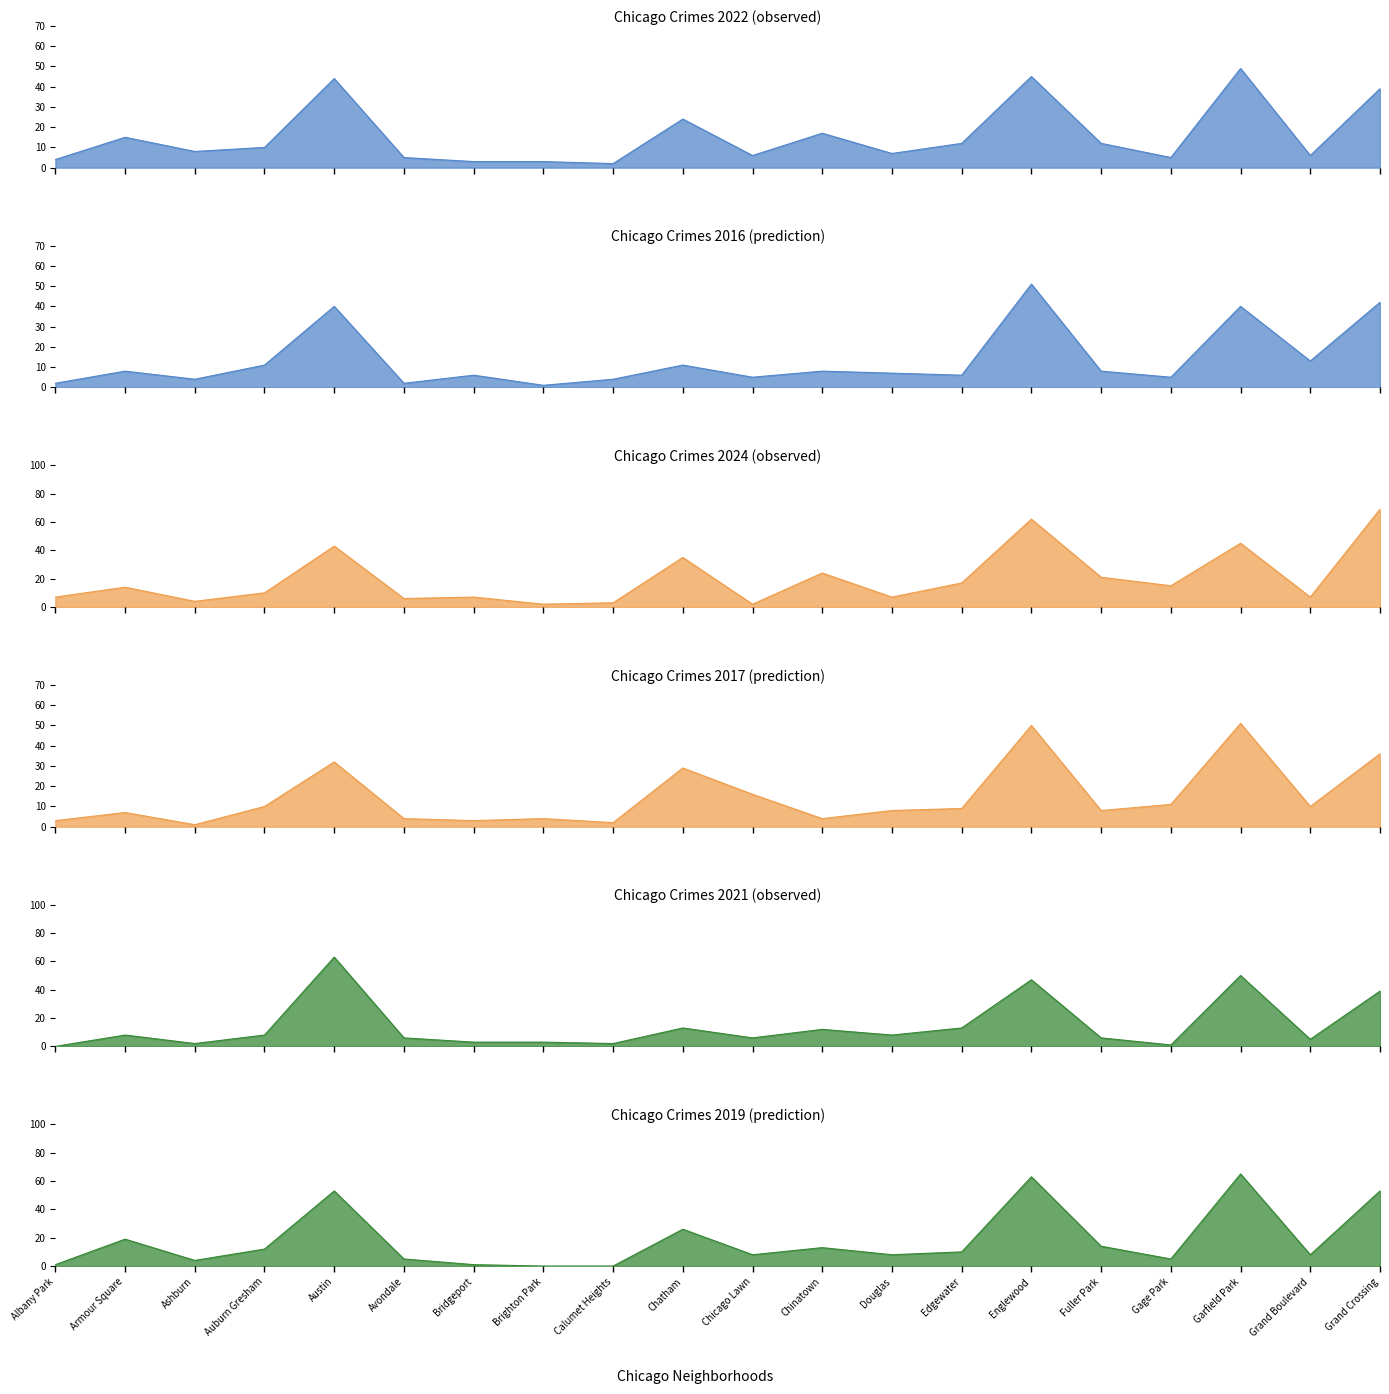

What is the approximate value of 2024 at Garfield Park, to the nearest 5?

45